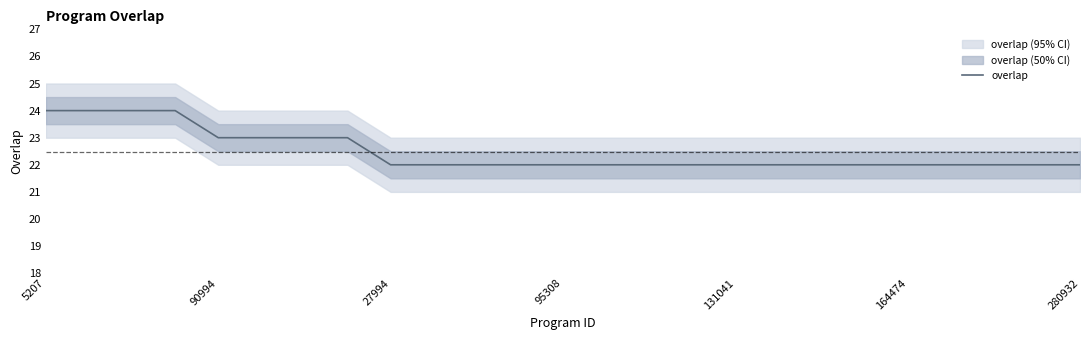

How many categories are shown in the chart?

25